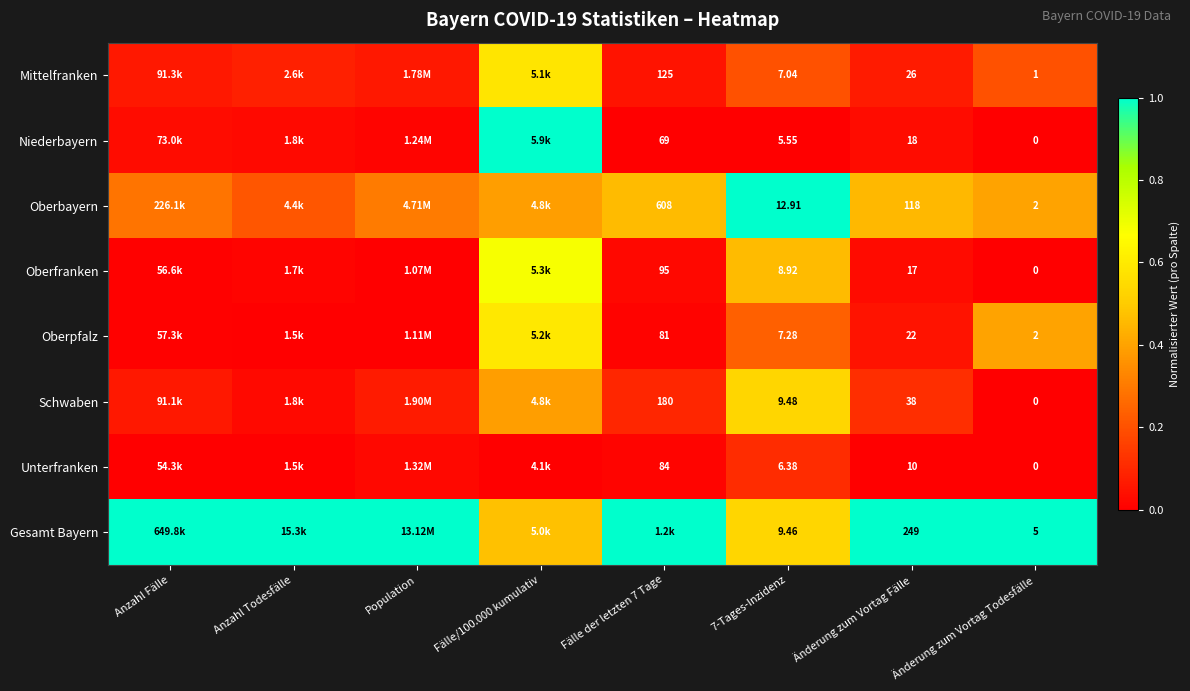

How many data points does each series have?

8